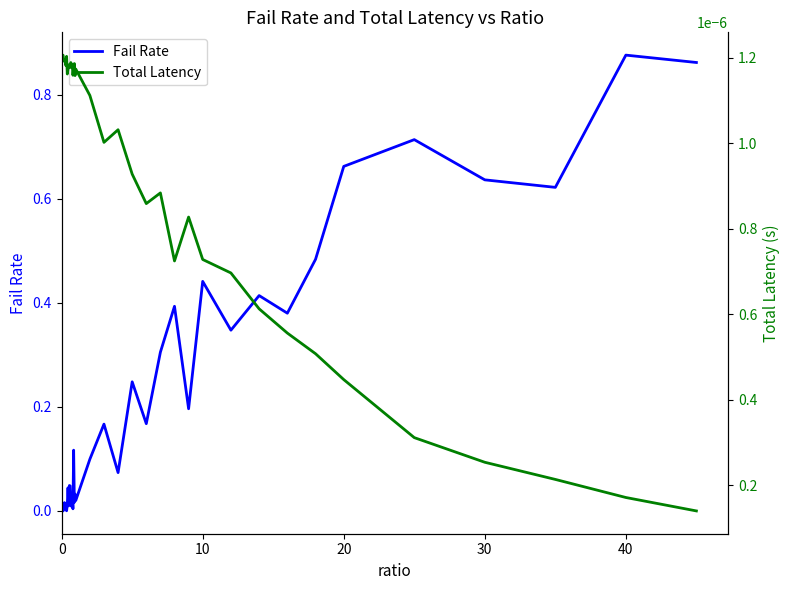

The value of Fail Rate at 0 is 0.0. True or false?

True